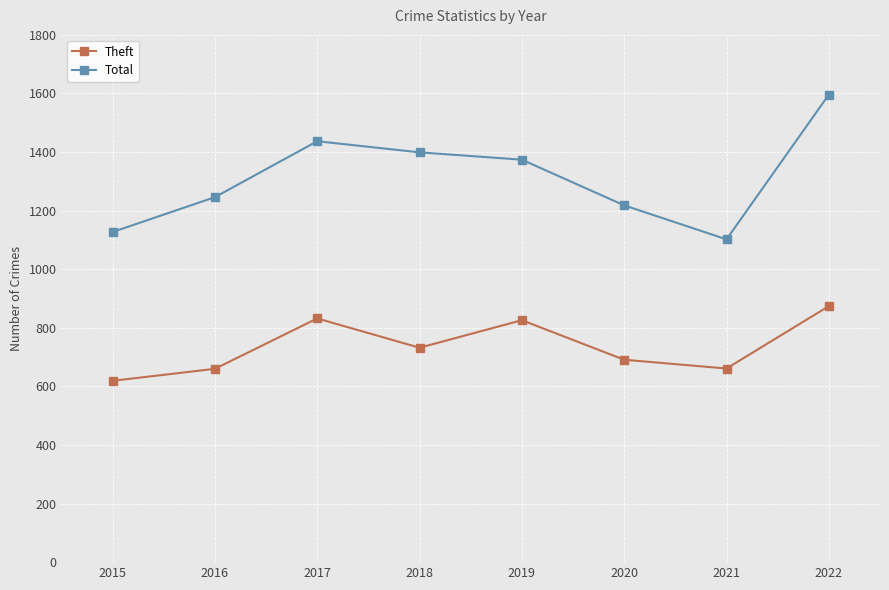

What is the difference between the second highest and minimum values in the Total series?

335